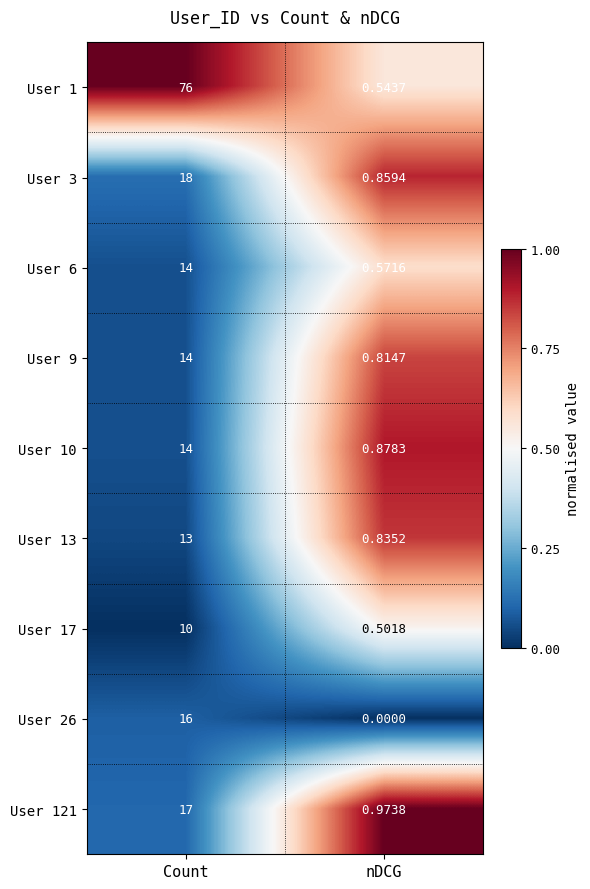

What is the difference between the highest and lowest values at Count?

66.0